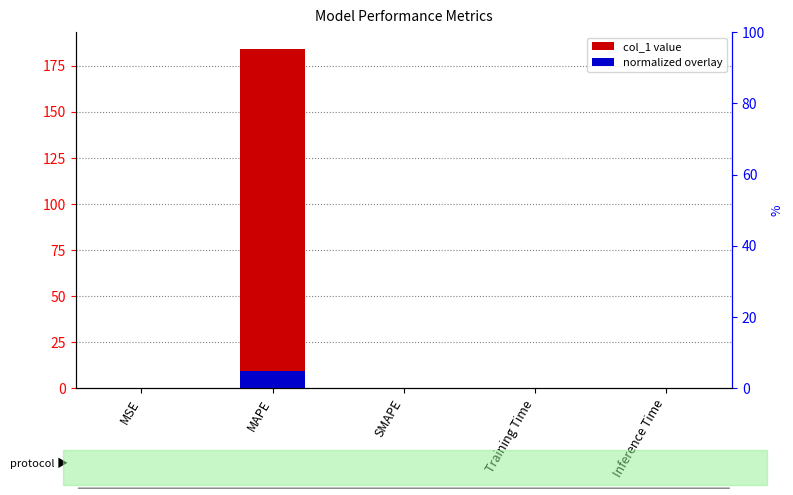

Between Inference Time and SMAPE, which is larger?

Inference Time